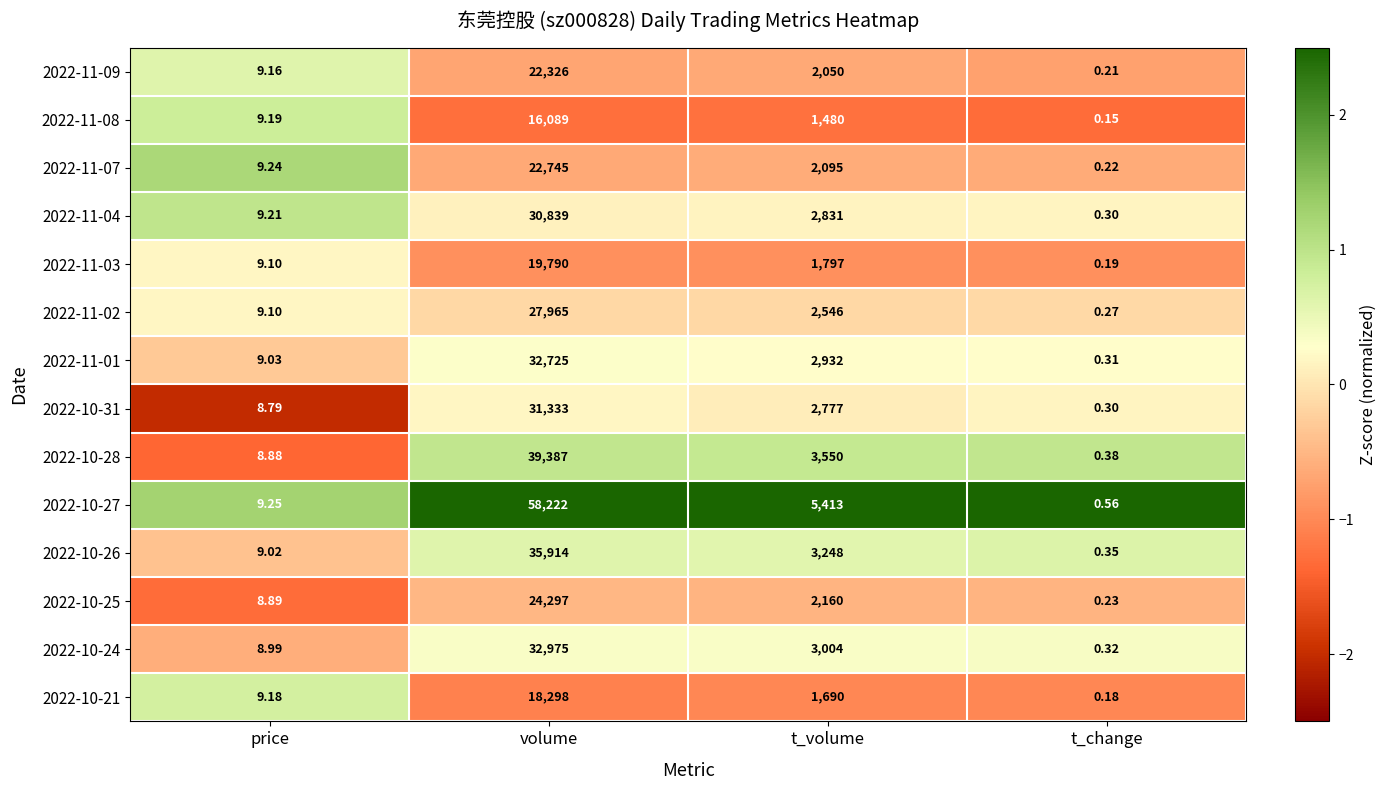

At which label does 2022-10-25 reach its minimum?

t_change